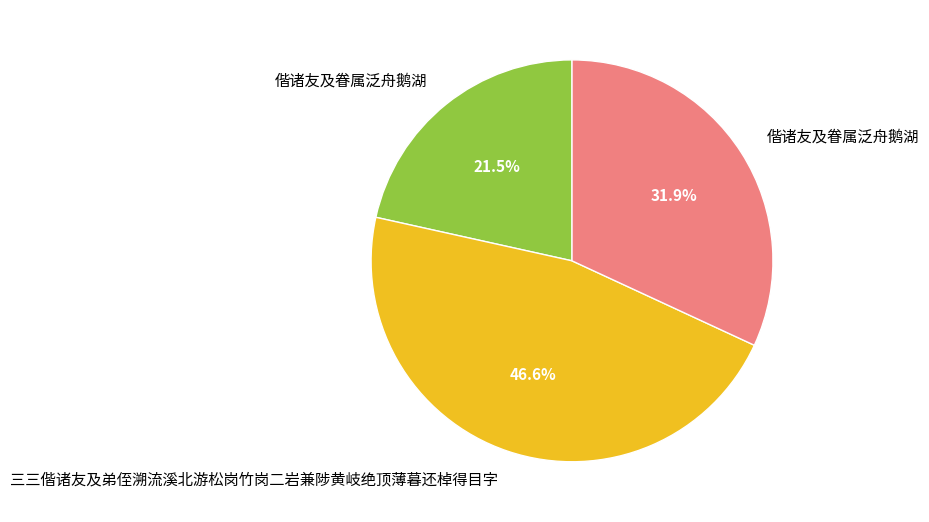

Is there a majority slice in this chart?

No